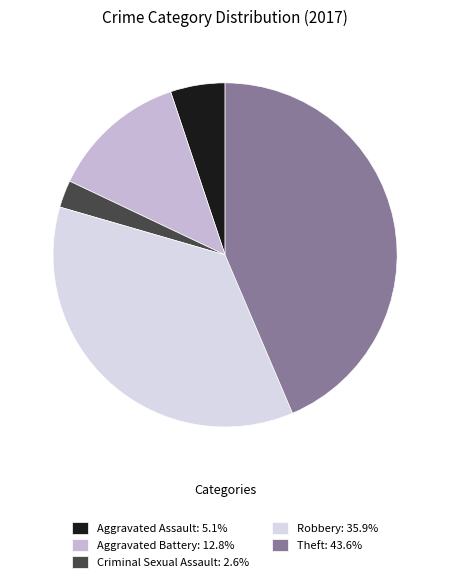

Is Robbery the majority of the pie?

No